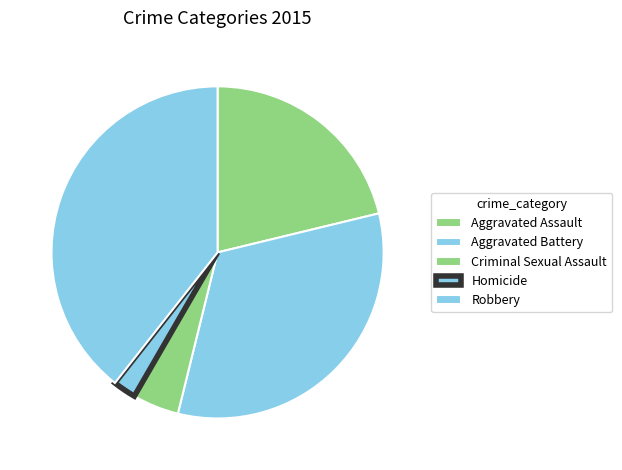

Does Homicide account for over 50% of the chart?

No